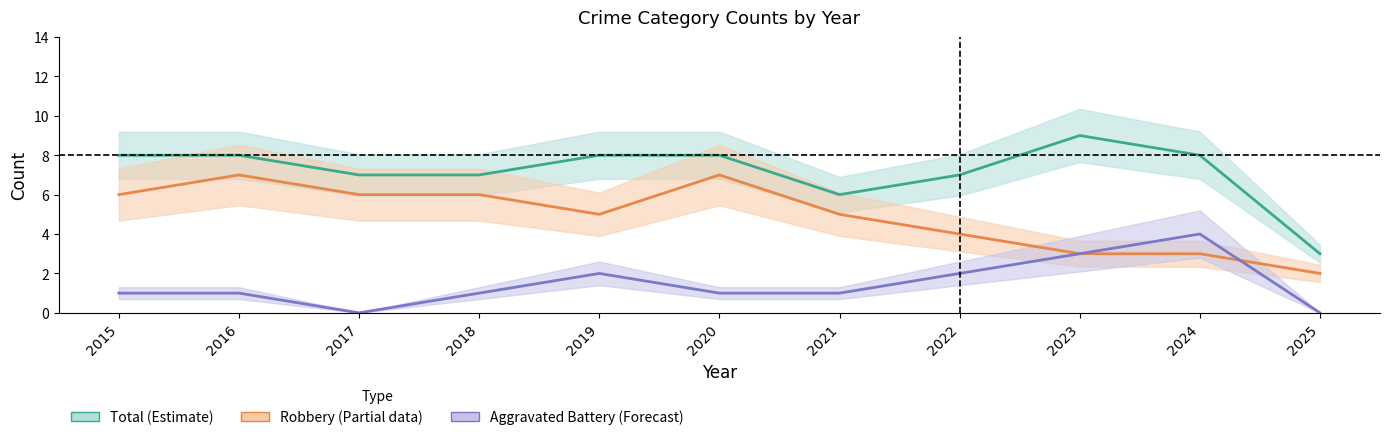

Which series ends up on top after the final intersection of Robbery and Aggravated Battery?

Robbery